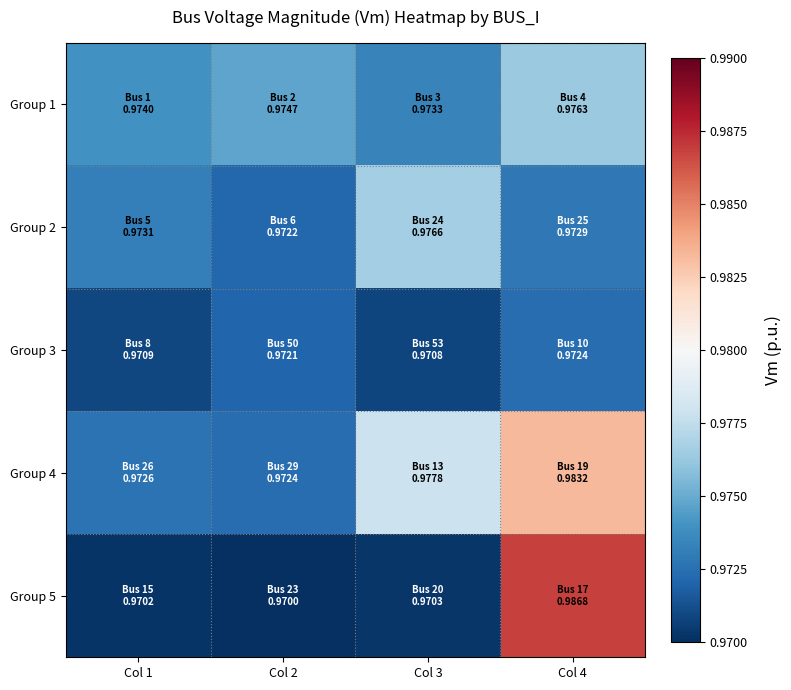

Reading left to right, what are all the values shown in this chart?

Group 1: Col 1=1.0	Col 2=1.0	Col 3=1.0	Col 4=1.0
Group 2: Col 1=1.0	Col 2=1.0	Col 3=1.0	Col 4=1.0
Group 3: Col 1=1.0	Col 2=1.0	Col 3=1.0	Col 4=1.0
Group 4: Col 1=1.0	Col 2=1.0	Col 3=1.0	Col 4=1.0
Group 5: Col 1=1.0	Col 2=1.0	Col 3=1.0	Col 4=1.0